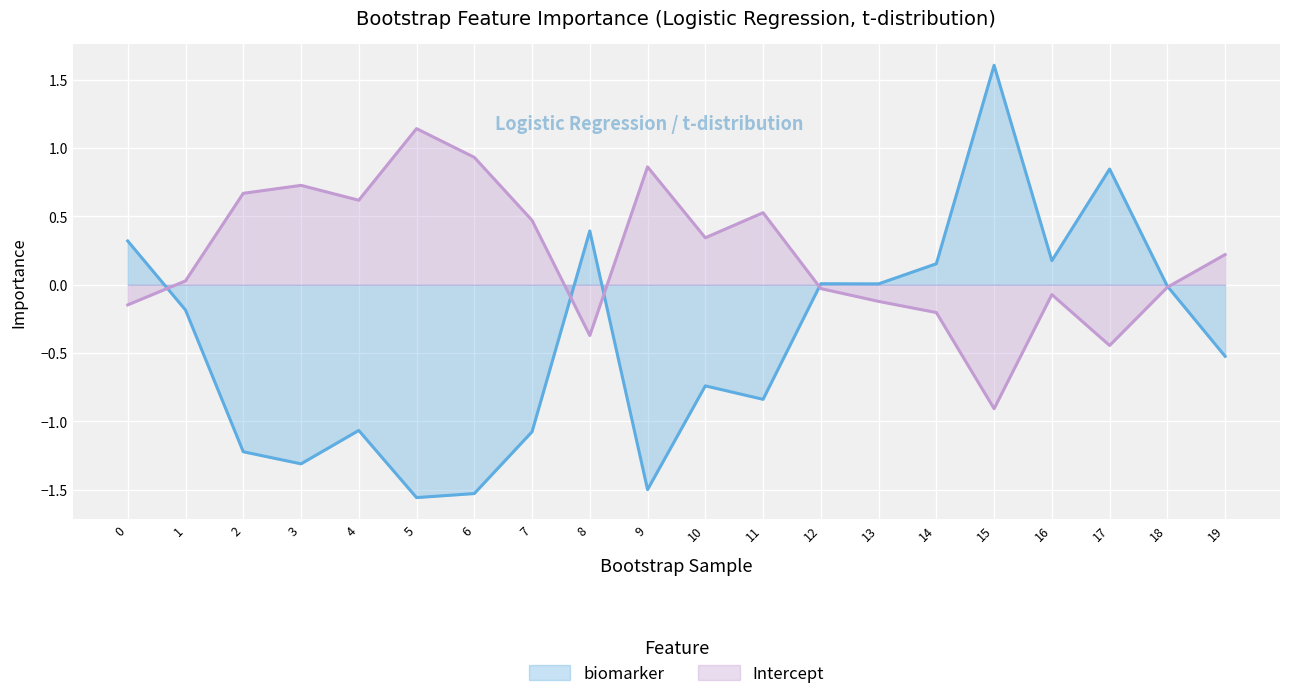

Is it true that biomarker equals -1.1 at 7?

True